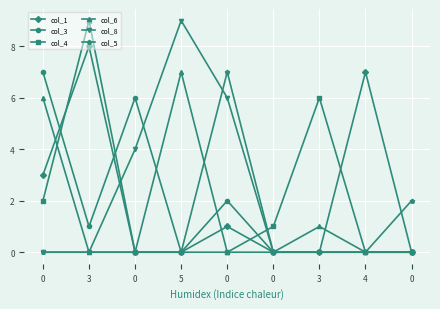

Reading right to left, extract all data points from this chart.

col_1: 0	7	0	0	1	0	0	8	3
col_3: 0	0	0	0	2	0	6	1	7
col_4: 0	0	6	1	0	0	0	9	2
col_6: 0	0	1	0	0	7	0	0	6
col_8: 0	0	0	0	6	9	4	0	0
col_5: 2	0	0	0	7	0	0	0	0